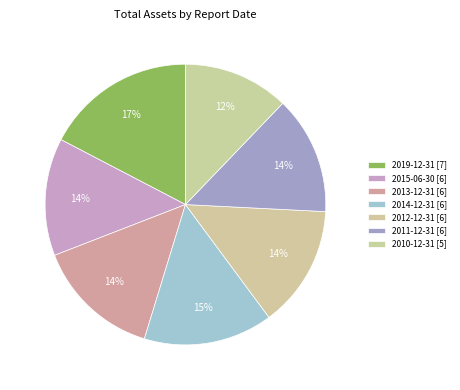

Is there any slice that represents more than half of the pie?

No